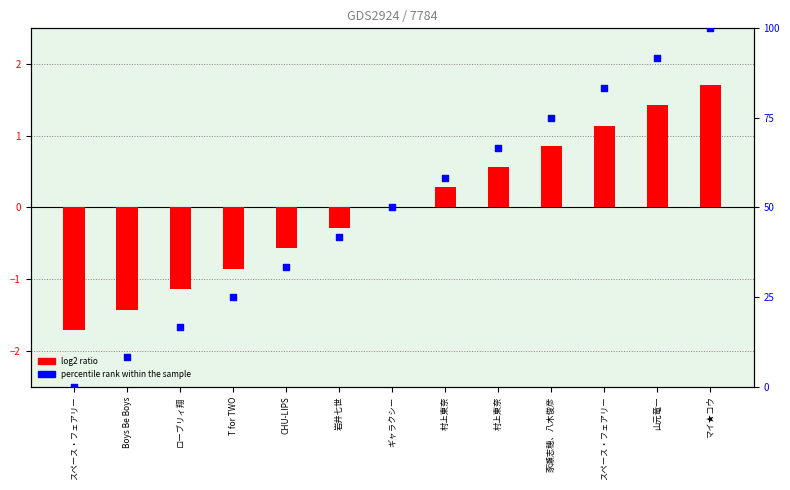

At how many categories does at least one series exceed -1?

13